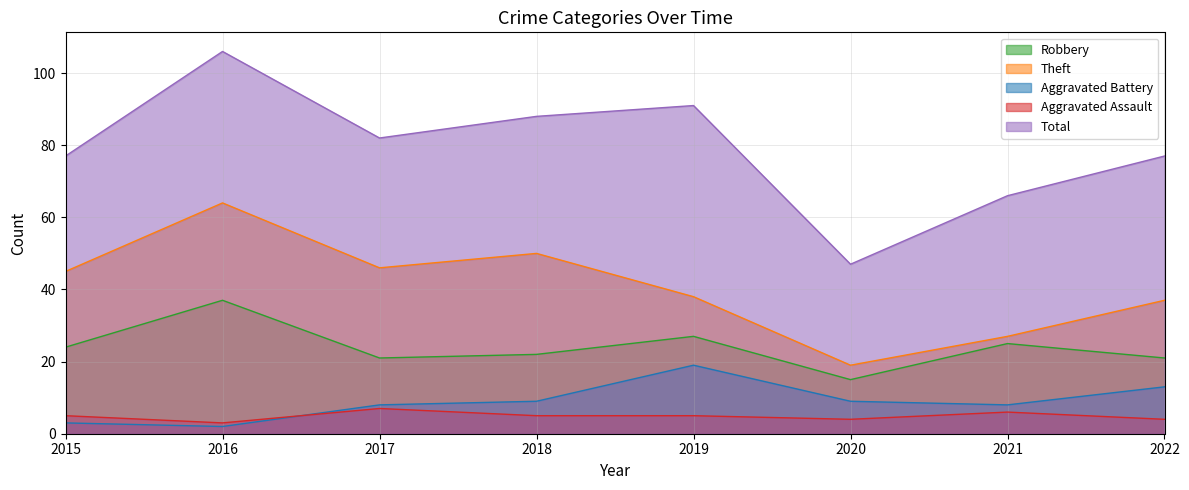

At which label is Total closest to 76?

2015